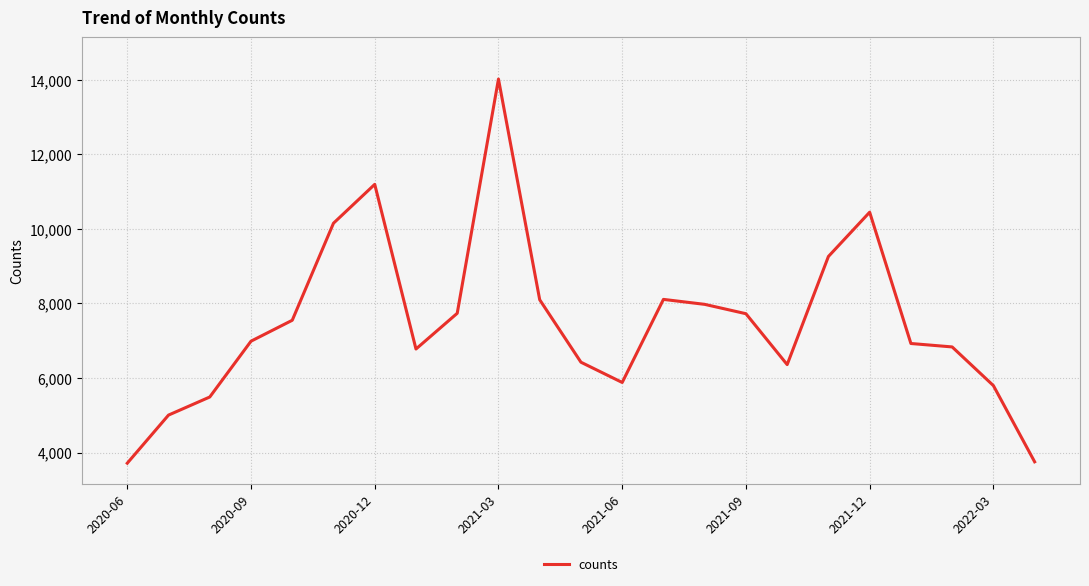

What is the minimum value shown in the chart?

3716